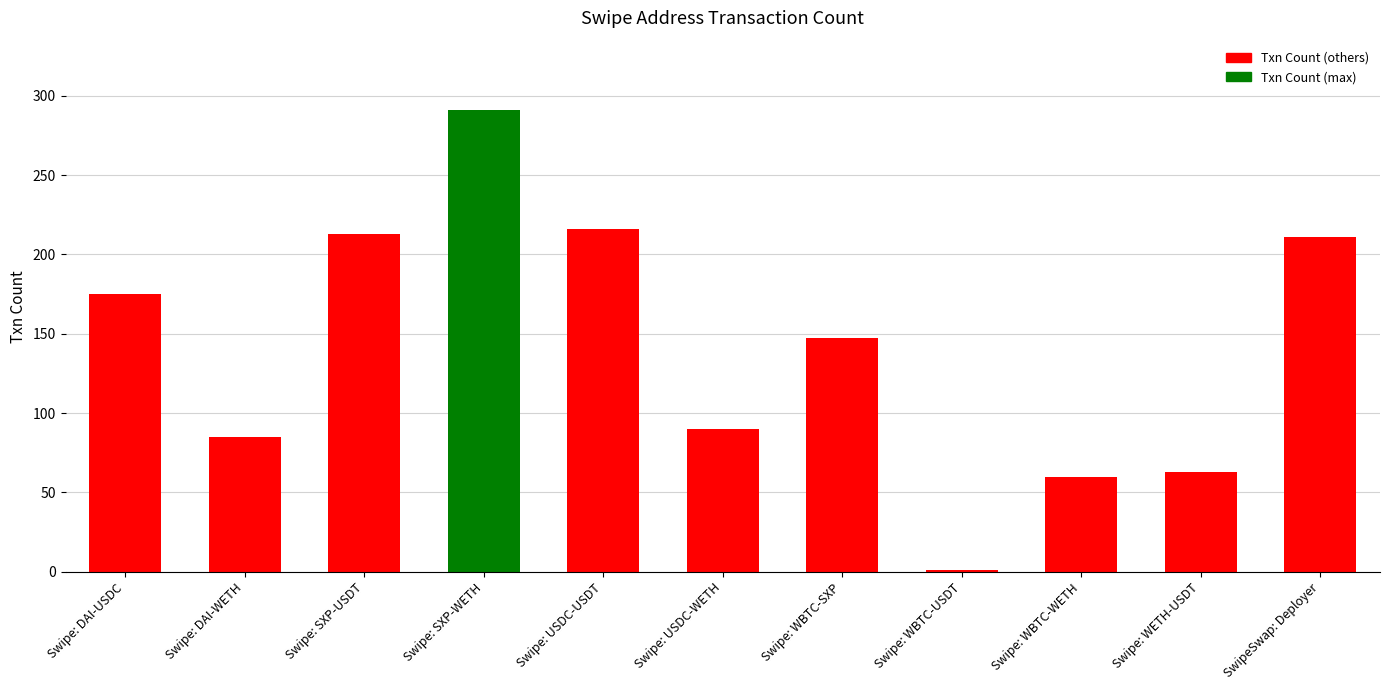

Are the bars horizontal?

No